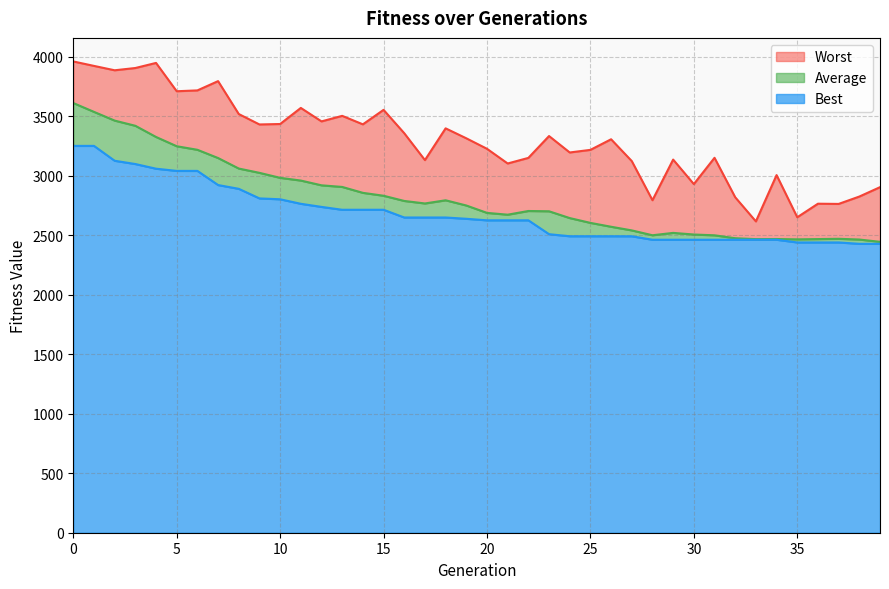

Does the chart display data point markers on the line(s)?

No